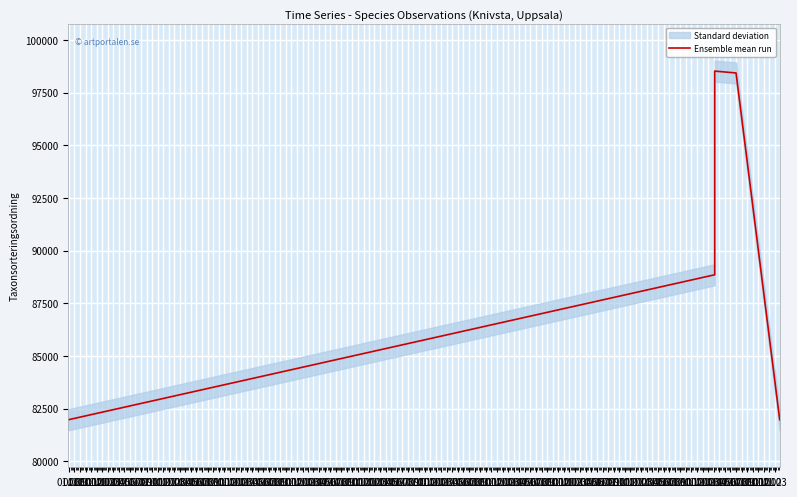

Which has a higher value, 01.08 or 01.09?

01.09